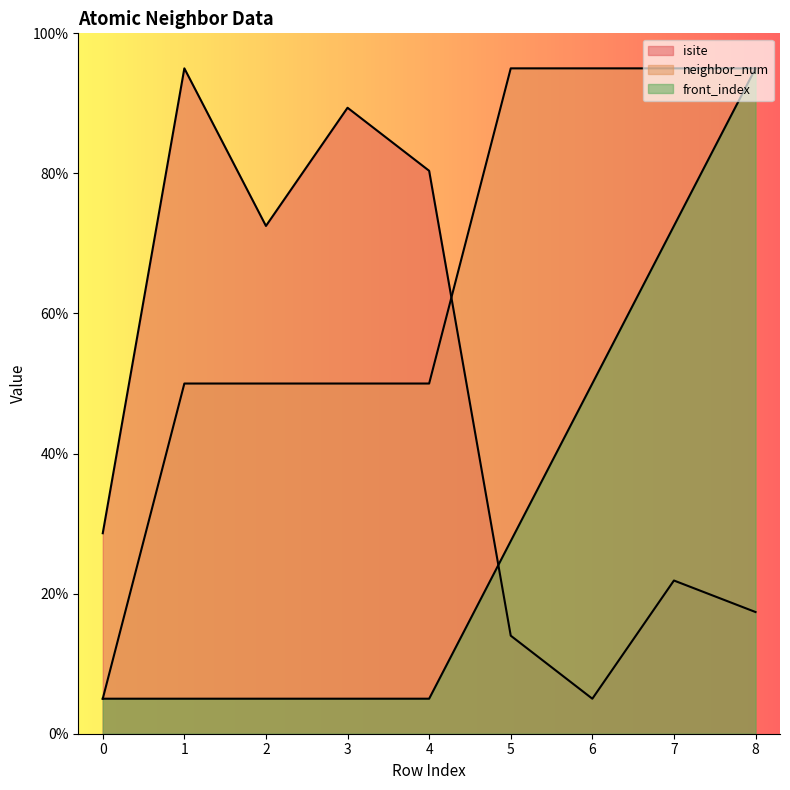

How many interior local peaks does the isite series have?

3